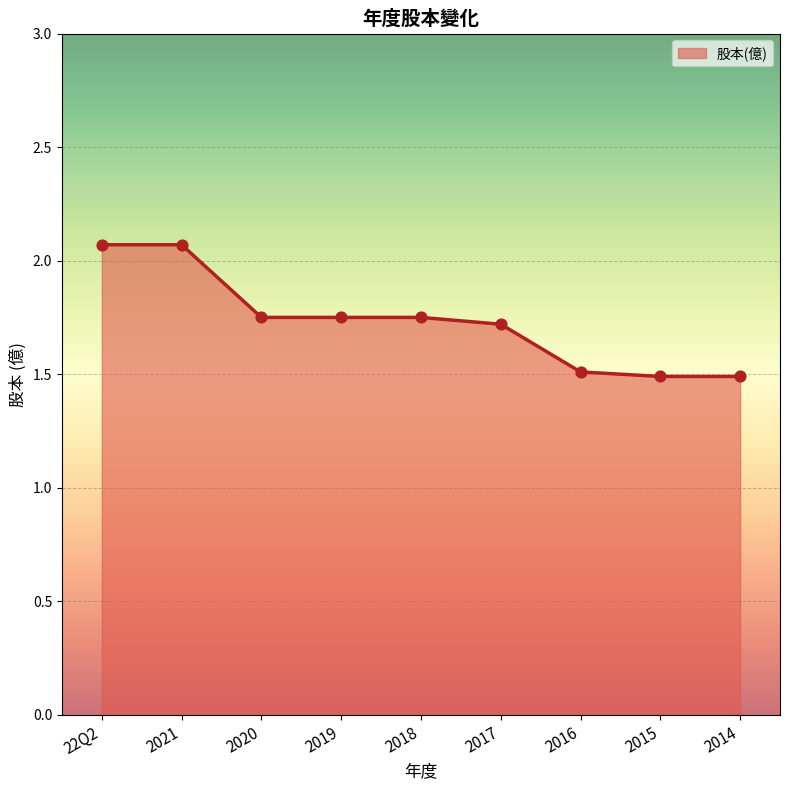

What is the change in value from 2020 to 2014?

-0.3